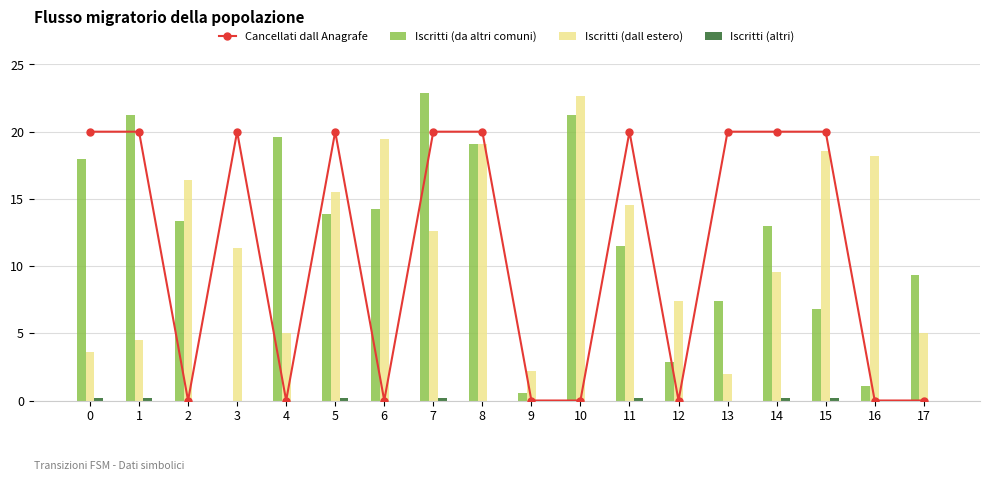

What is the approximate value of Iscritti (altri) at 5?

0.2